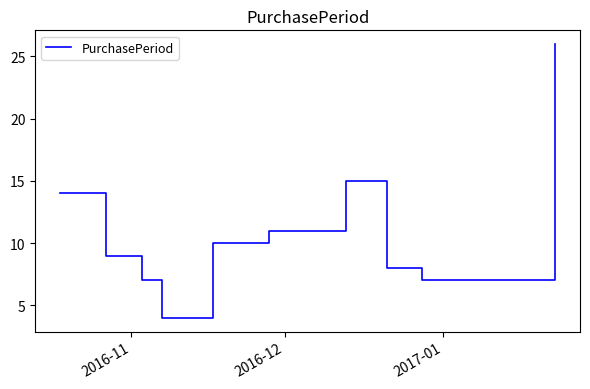

What is the minimum value shown in the chart?

4